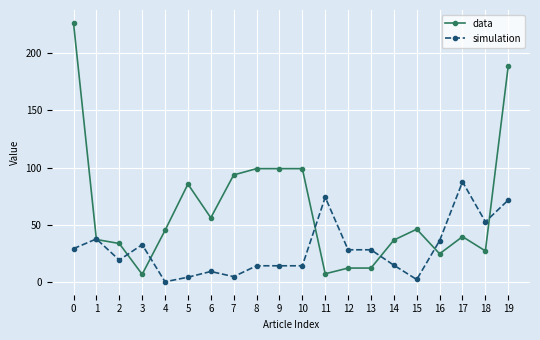

Between 1 and 6, which series saw the biggest shift?

simulation